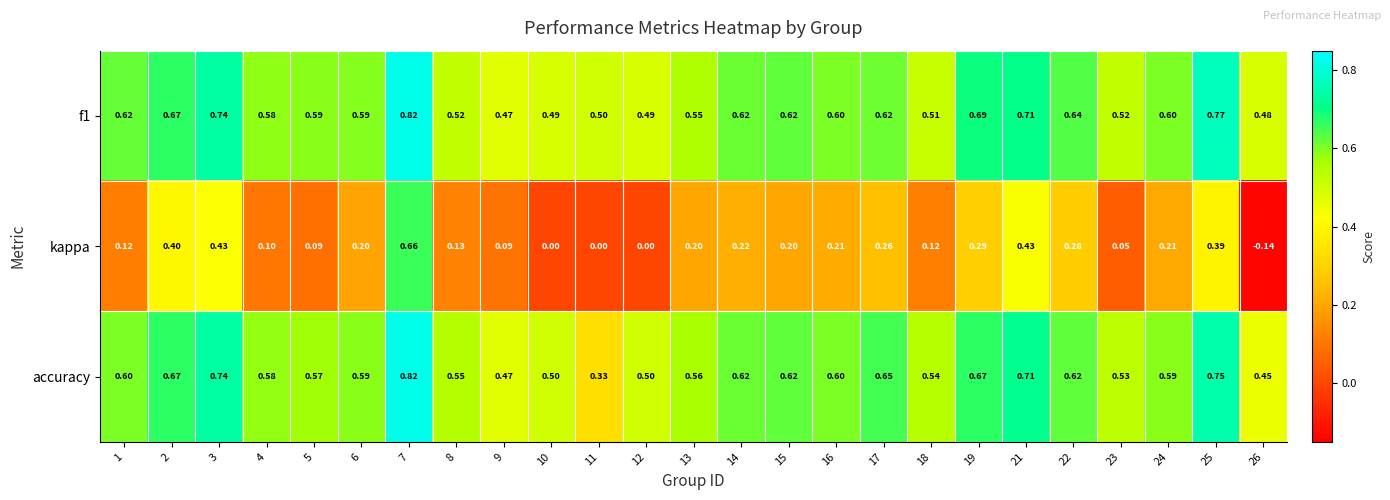

Is the value of kappa at 6 greater than the value of f1 at 21?

No